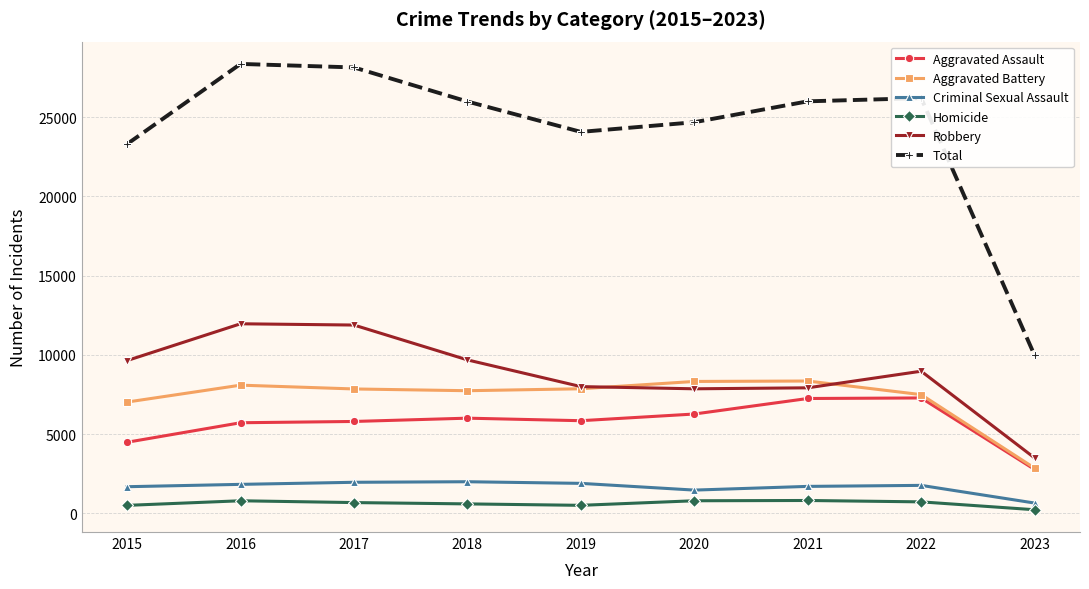

At how many categories does at least one series exceed 22907?

8